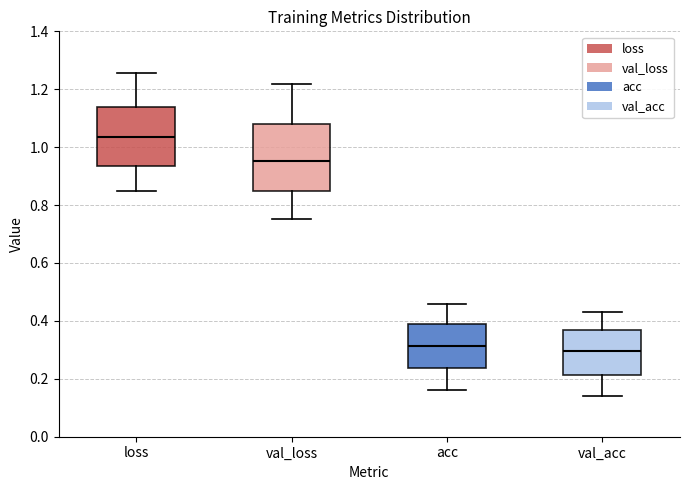

Reading left to right, read every box against the y-axis: the position of its median line, the range the box covers, and the ends of its whiskers. The values are not printed on the chart, so give them approximately, as read against the axis.

loss: median 1.04, box 0.94 to 1.14, whiskers 0.84 to 1.26
val_loss: median 0.96, box 0.84 to 1.08, whiskers 0.76 to 1.22
acc: median 0.32, box 0.24 to 0.38, whiskers 0.16 to 0.46
val_acc: median 0.30, box 0.22 to 0.36, whiskers 0.14 to 0.42